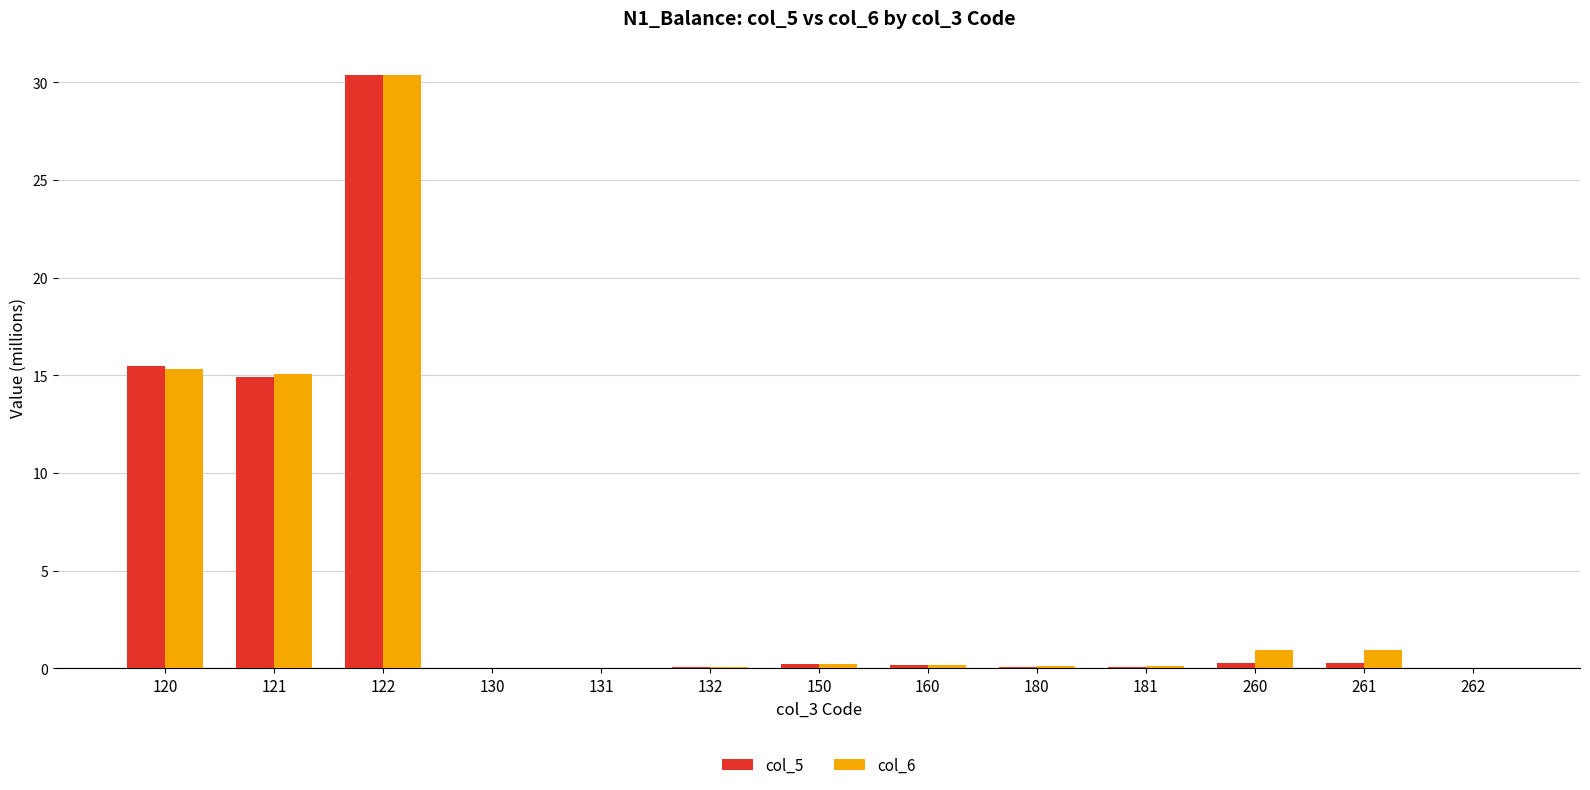

At which category is the sum across all series the highest?

122